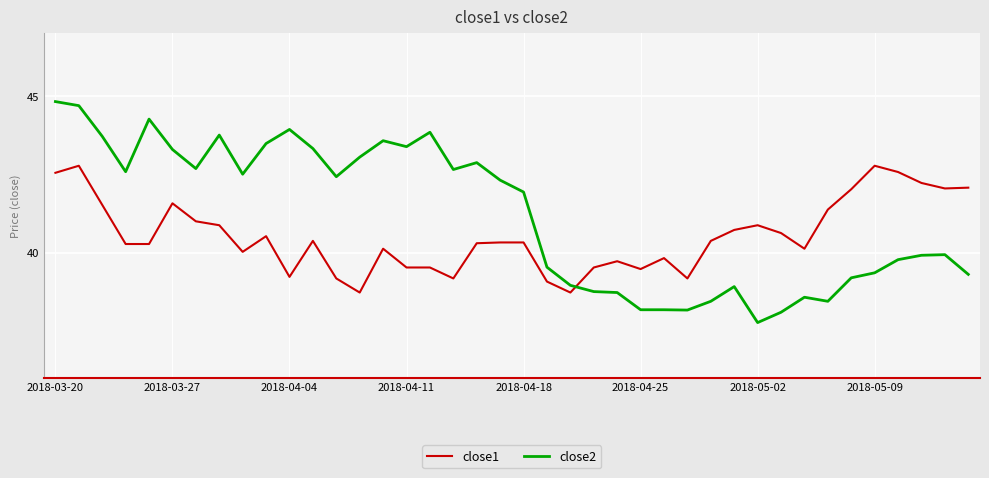

Rank the series by their average value, from lowest to highest.

close1, close2